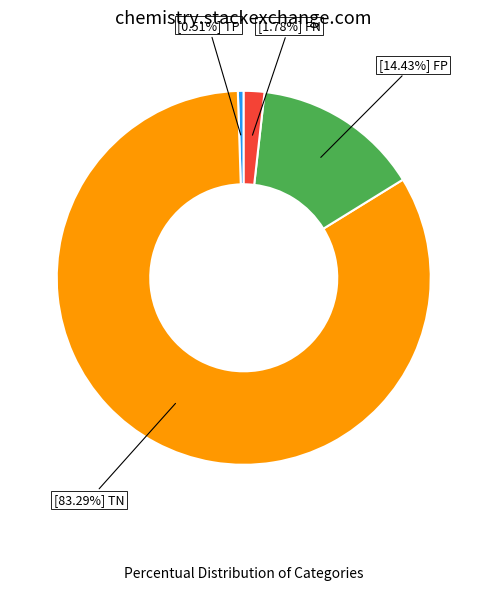

Is there any slice that represents more than half of the pie?

Yes